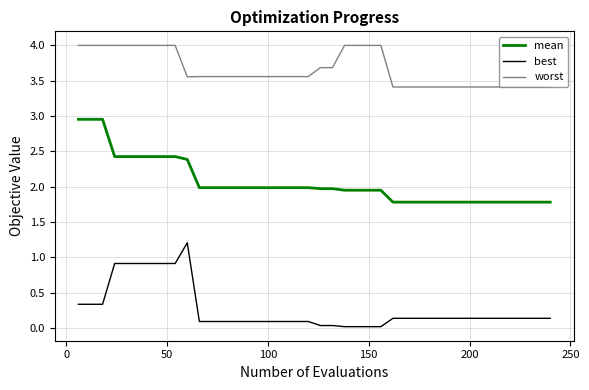

What is the difference between the maximum and second lowest values in the best series?

1.2